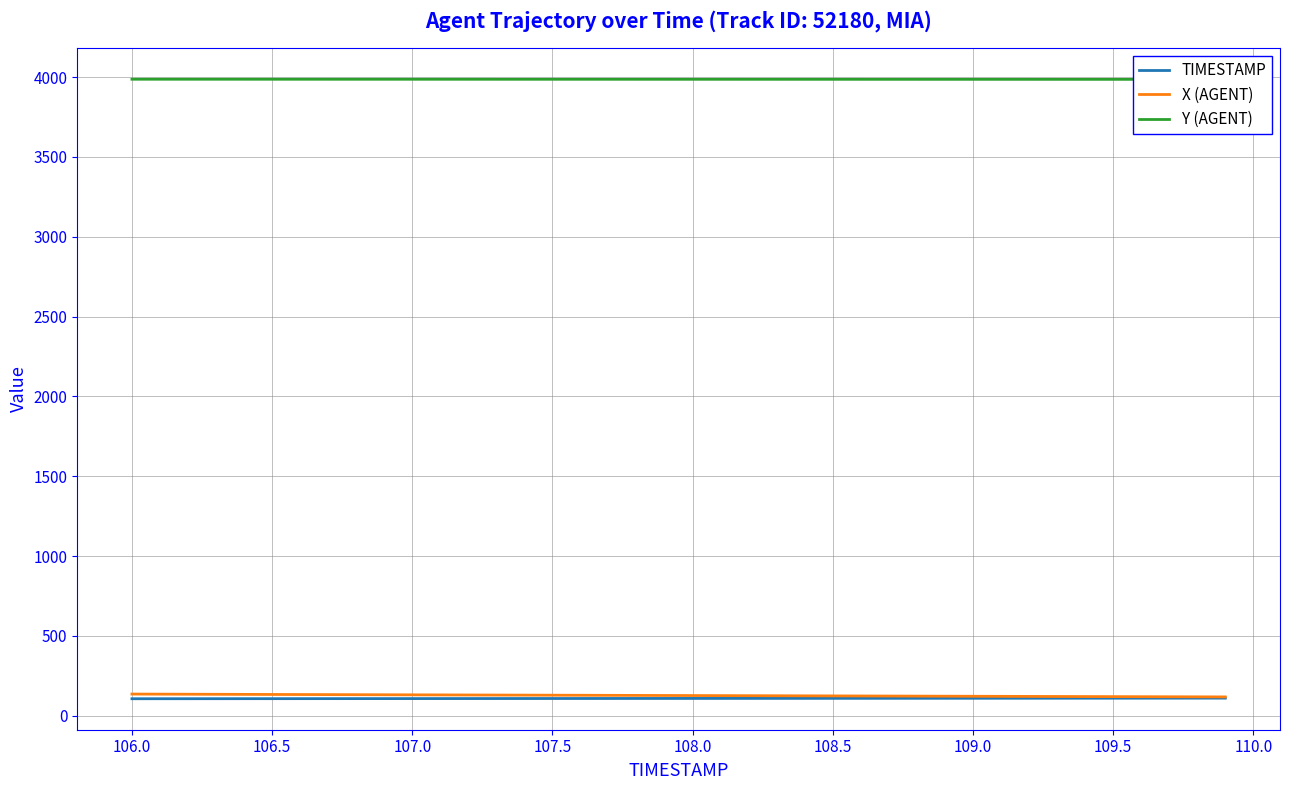

Is it true that TIMESTAMP equals 108.5 at 108.5?

True